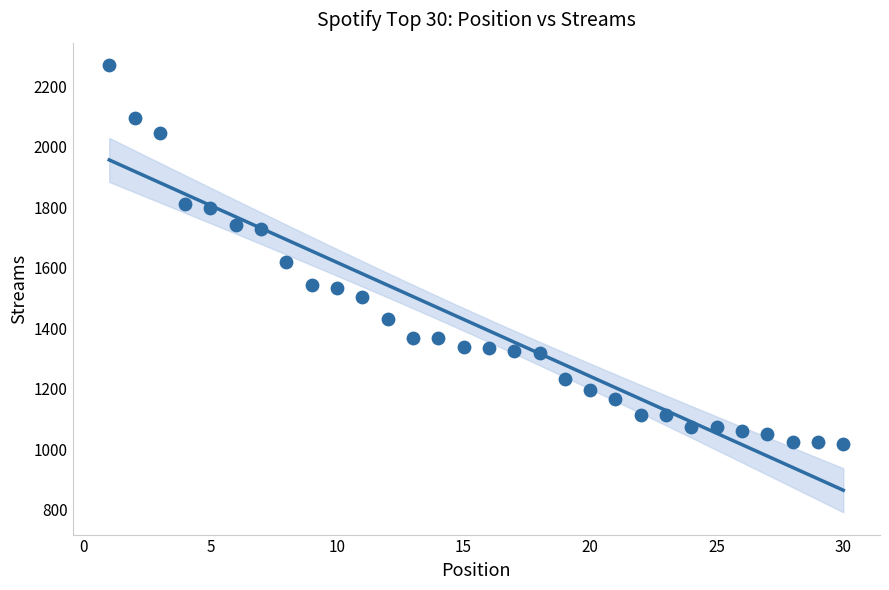

What Y value in the scatter plot is closest to 1644?

1621